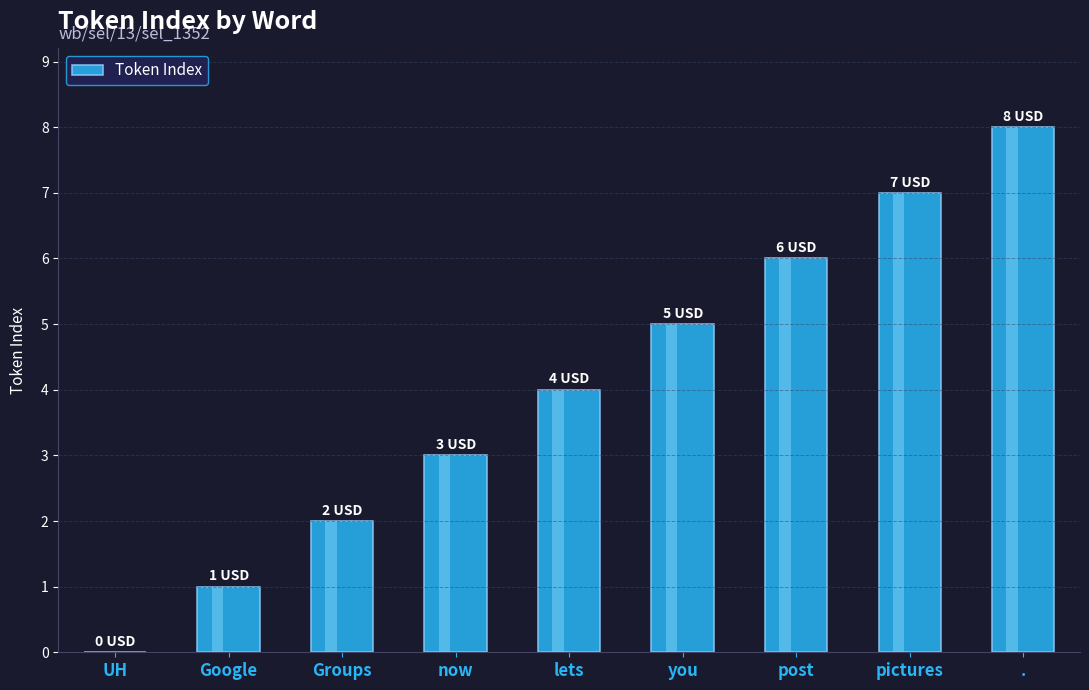

Is it true that the value at post is 6?

True